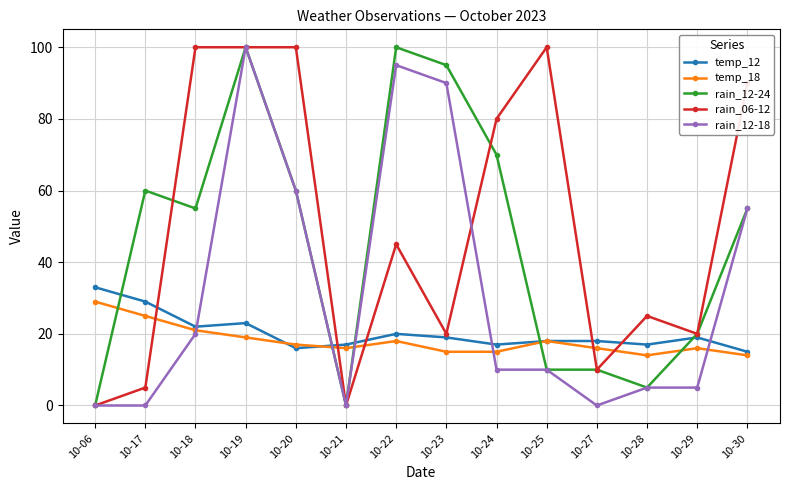

What is the difference between the temp_18 values at 10-20 and 10-18?

4